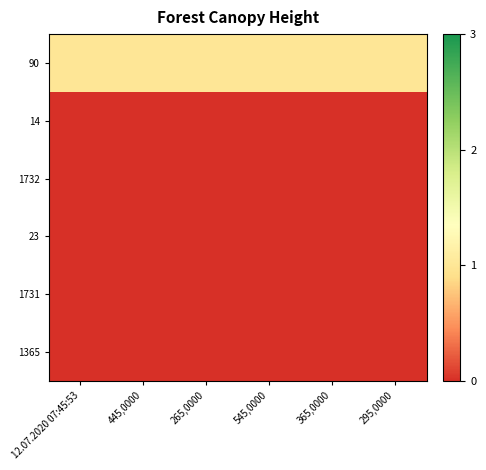

At which category does the chart reach its minimum across all series?

12.07.2020 07:45:53